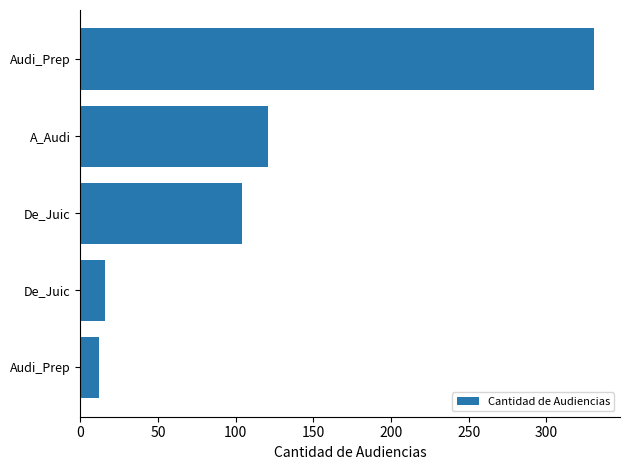

How many values are below 104?

2